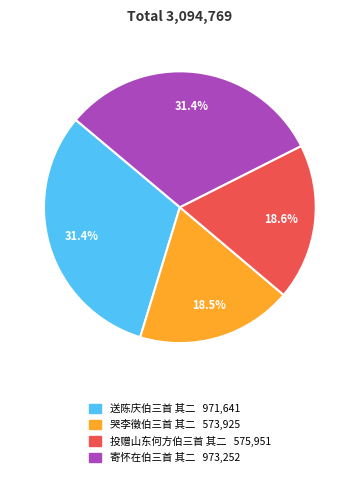

Does 寄怀在伯三首 其二 account for over 50% of the chart?

No